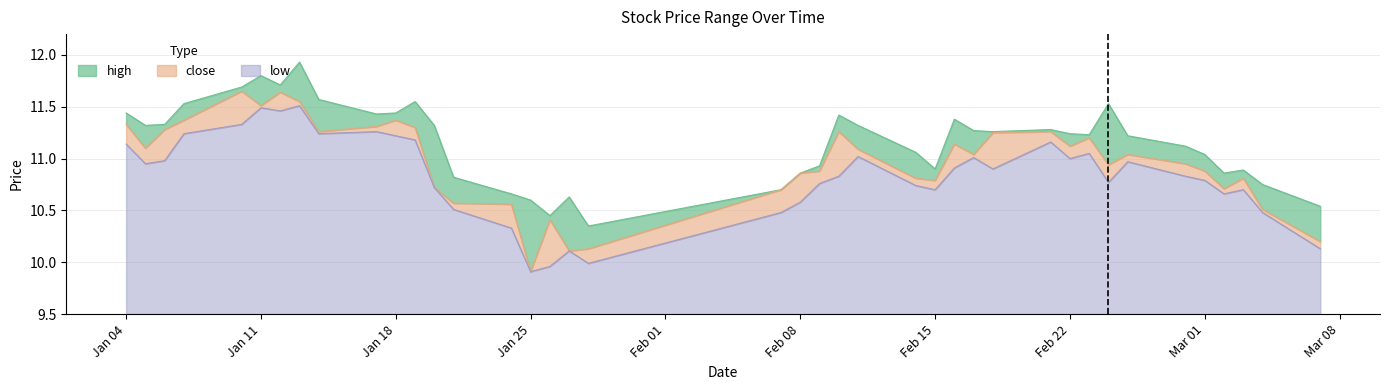

What is the difference between the highest and lowest values at 2022-01-07?

0.3